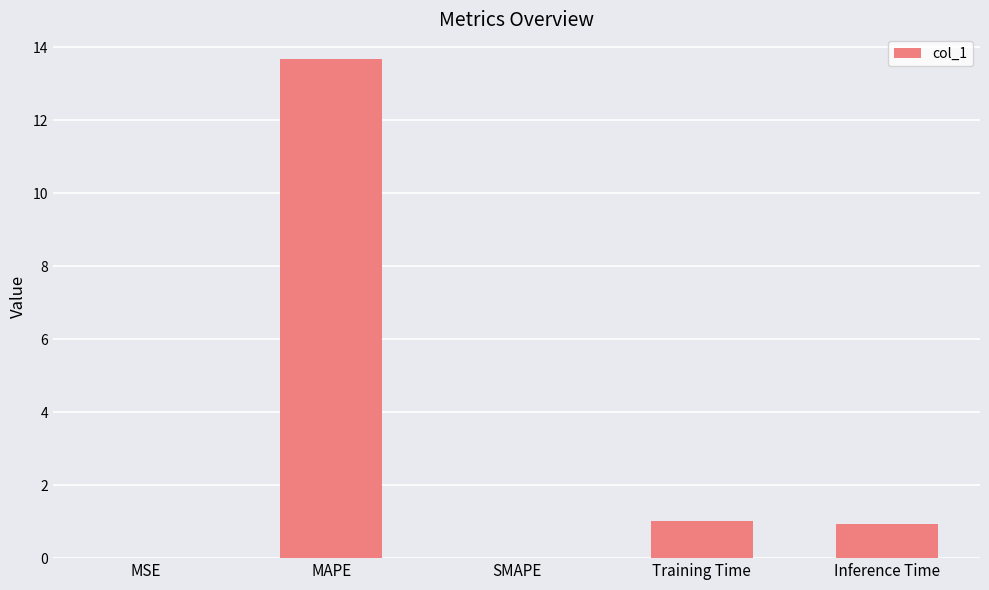

At which category does the chart reach its peak across all series?

MAPE